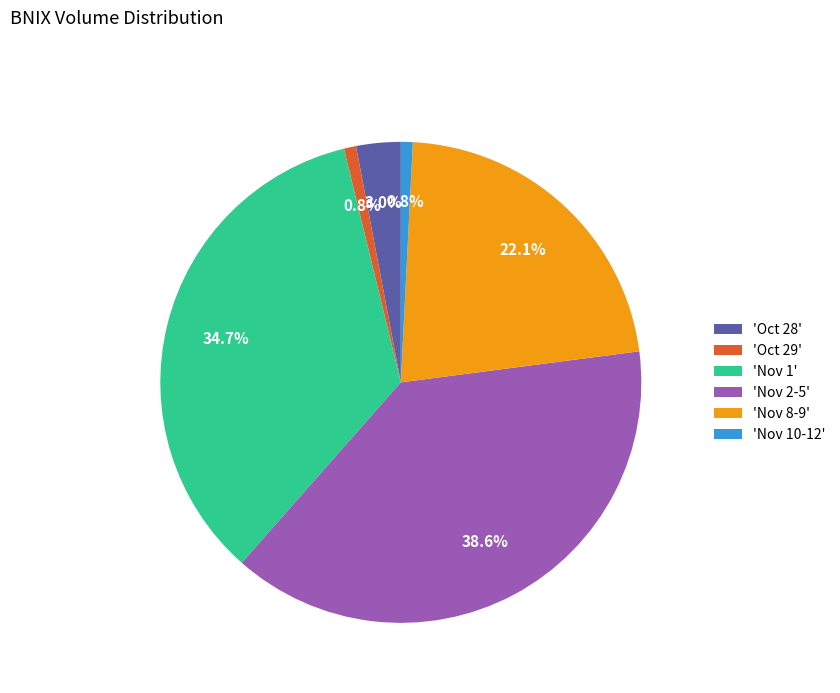

What is the total percentage of 'Oct 28' and 'Nov 10-12'?

3.8%